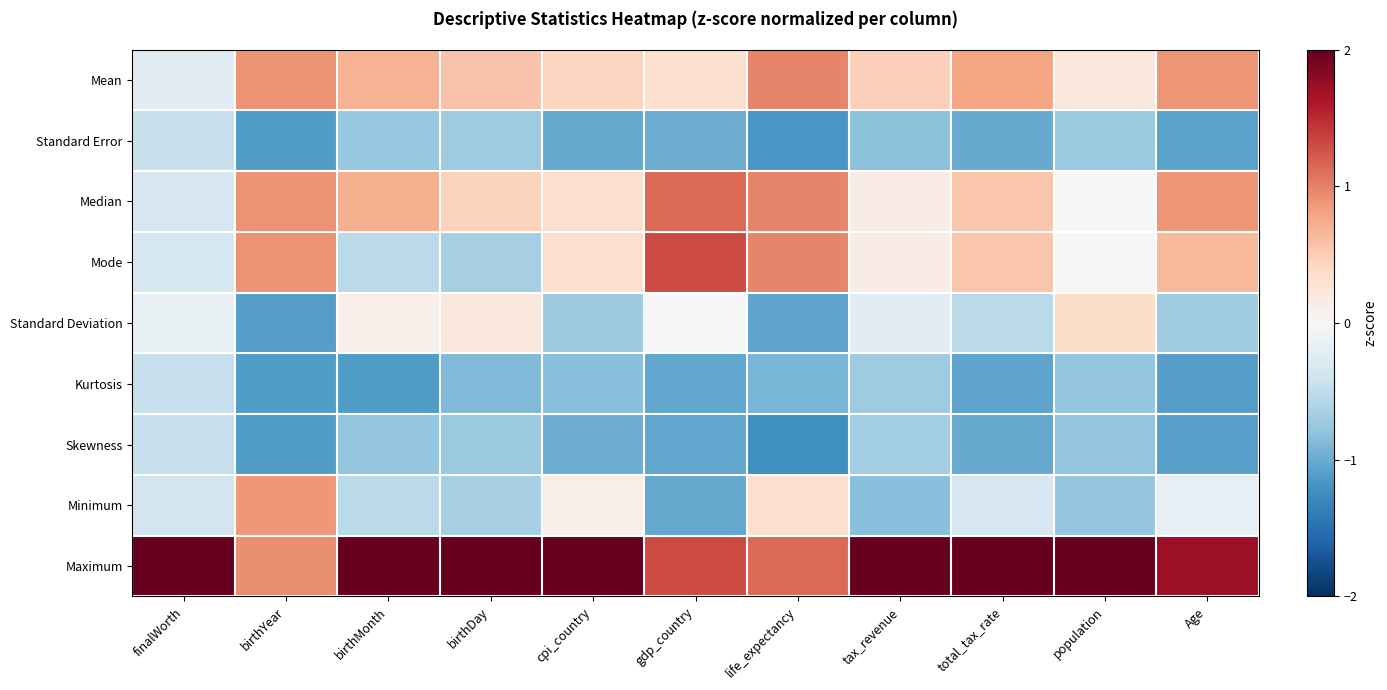

At which category is the sum across all series the highest?

life_expectancy